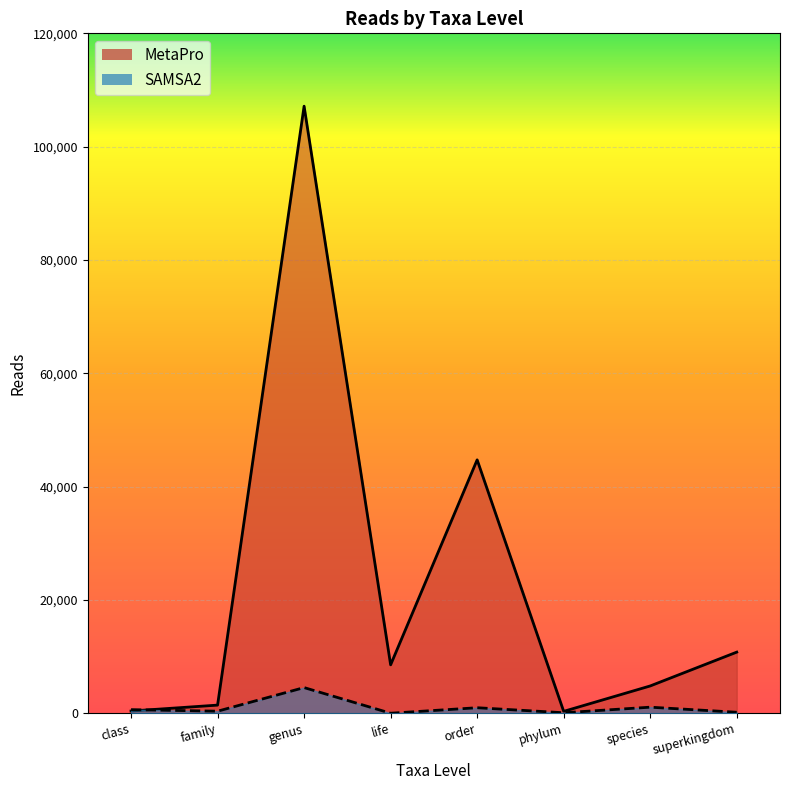

At which category is the sum across all series the highest?

genus